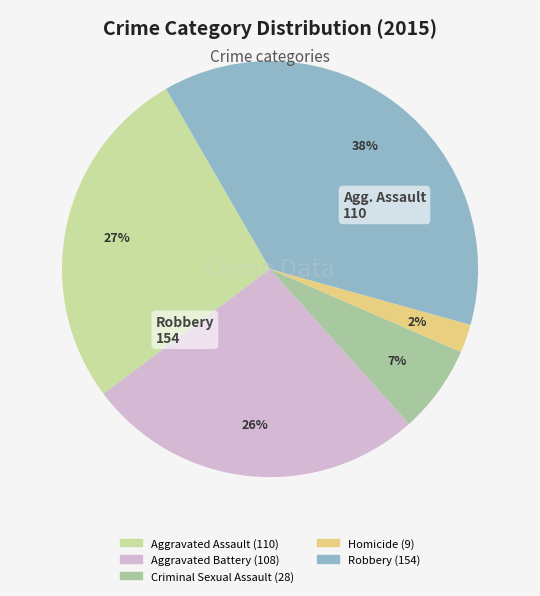

The Homicide slice represents 2% of the pie. True or false?

True